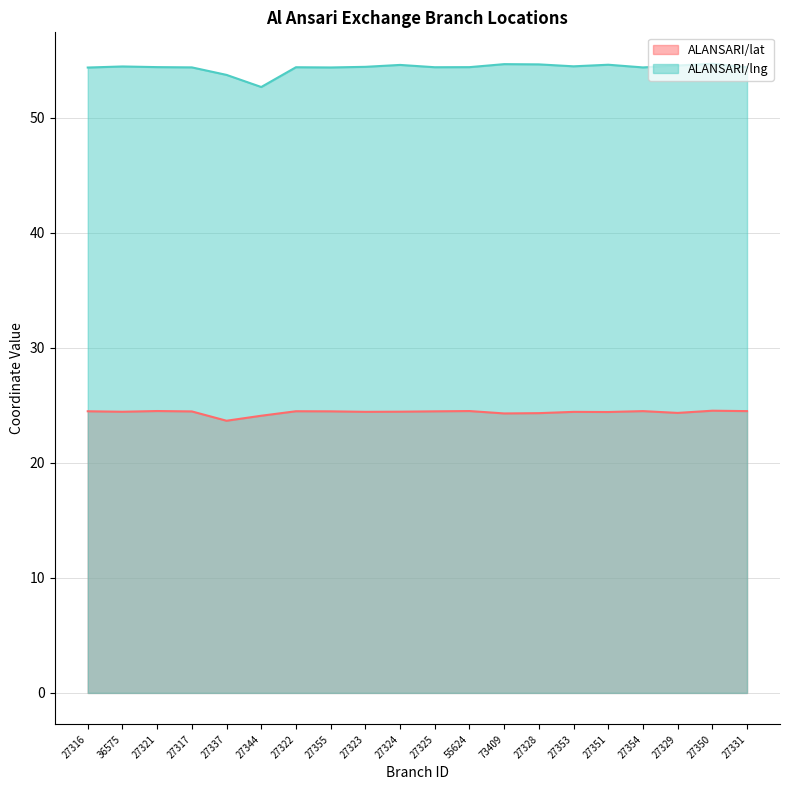

Where does the ALANSARI/lat series first go above 24?

27316